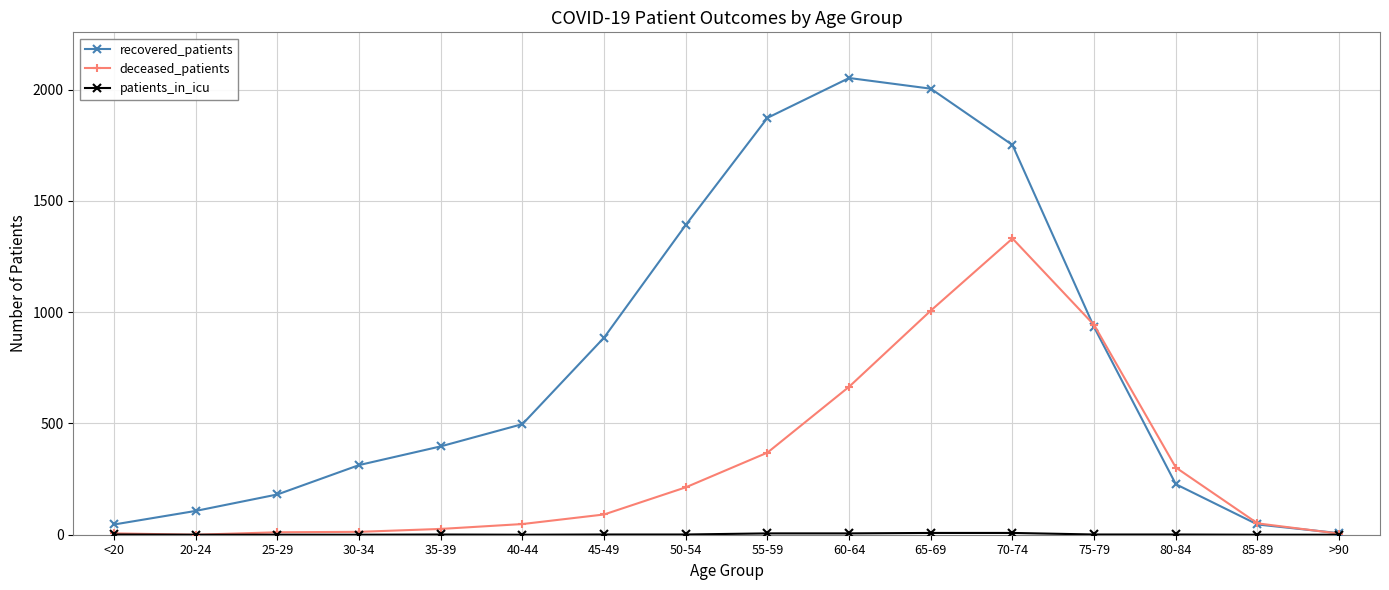

What is the difference between the highest and lowest values at 70-74?

1743